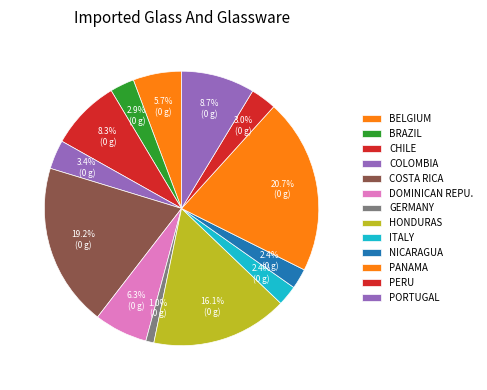

Is there a majority slice in this chart?

No